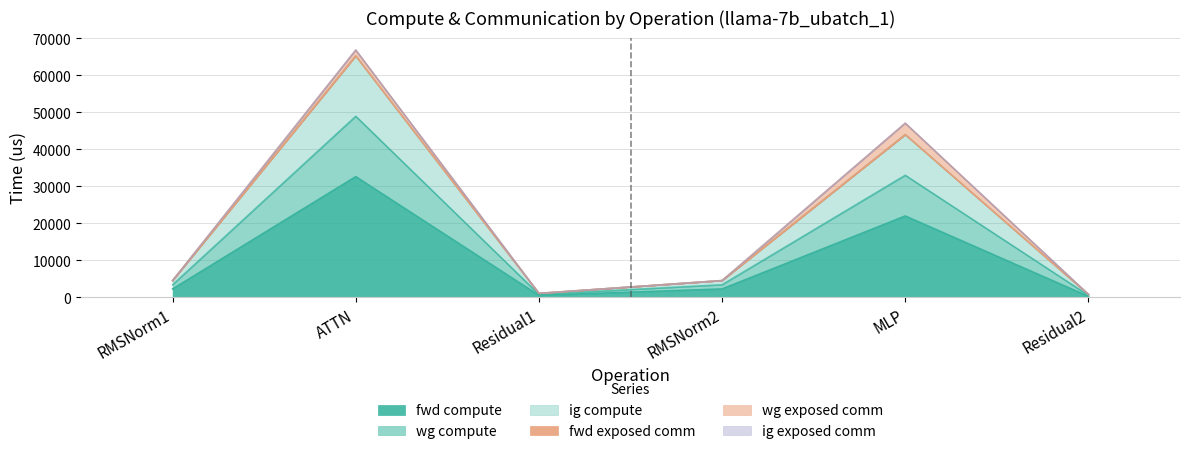

Rank the categories by ig compute value from highest to lowest.

ATTN, MLP, RMSNorm1, RMSNorm2, Residual1, Residual2